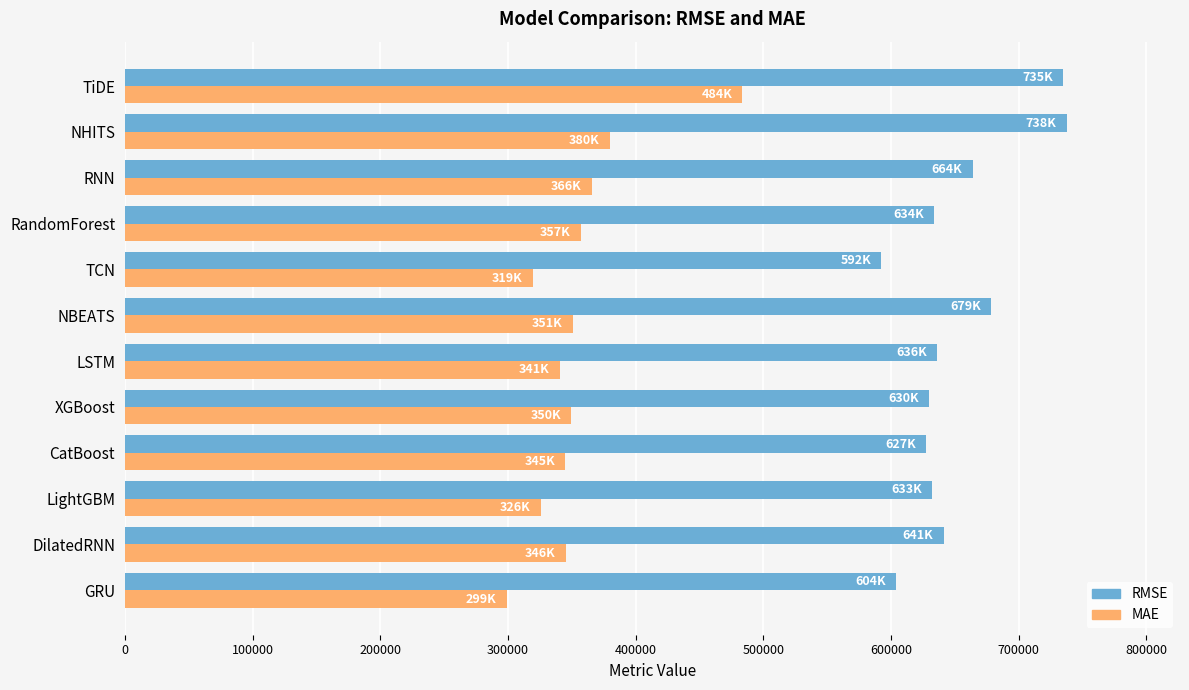

At how many categories does at least one series exceed 400713?

12